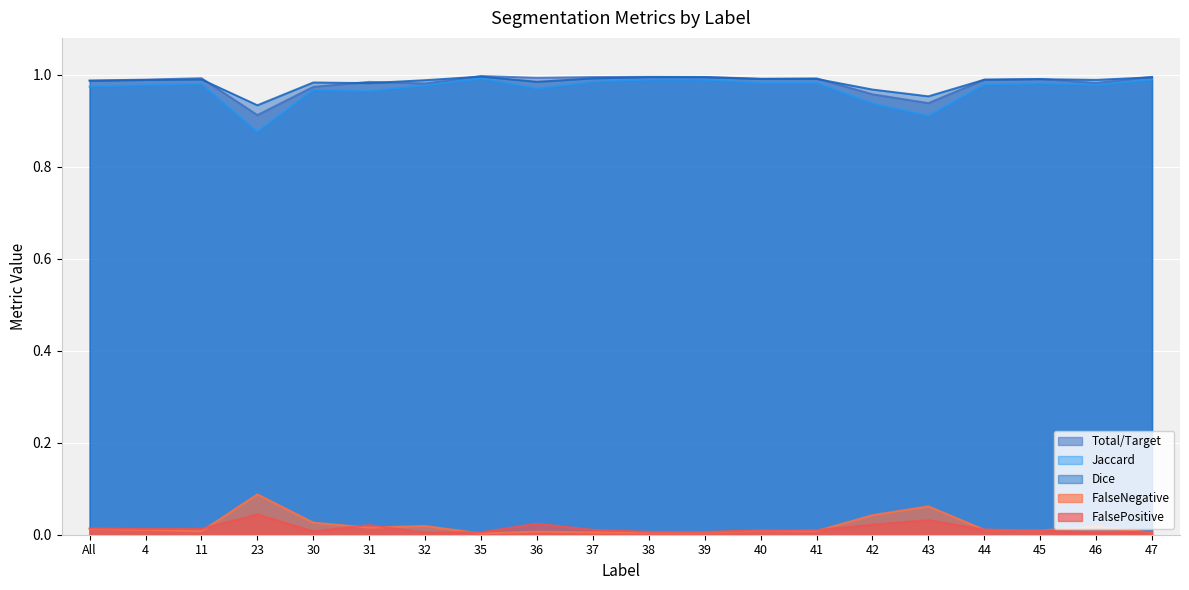

What is the label of the 11th point from the right?

37